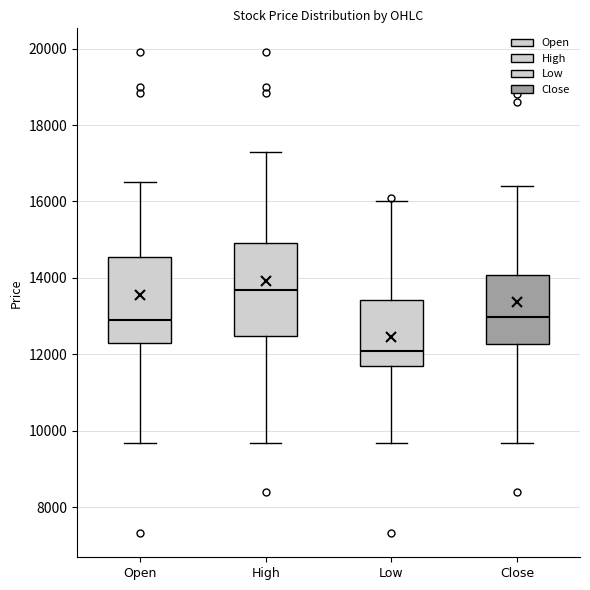

Which box has the highest median line?

High